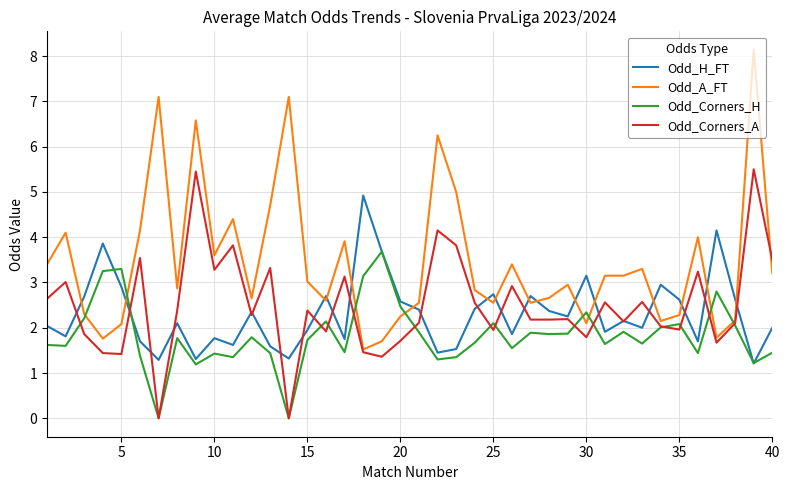

Which series has the largest total across all categories?

Odd_A_FT